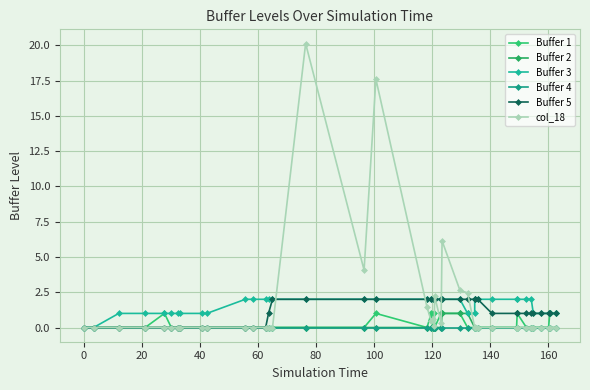

What is the average value of the Buffer 2 series?

0.1